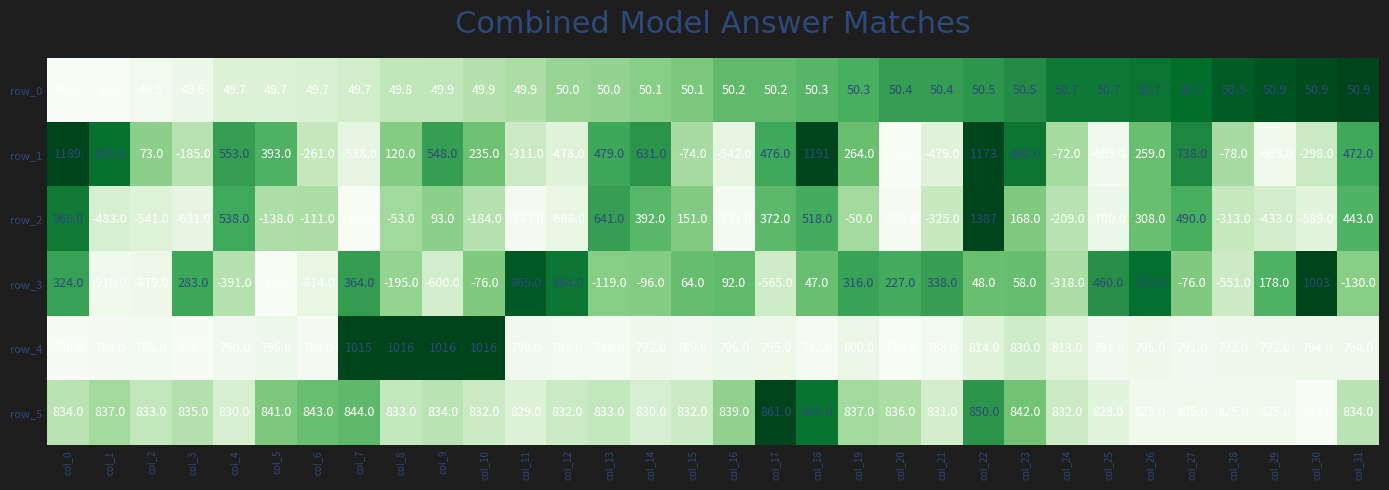

True or false: row_5 has a value of 833.0 at col_8.

True